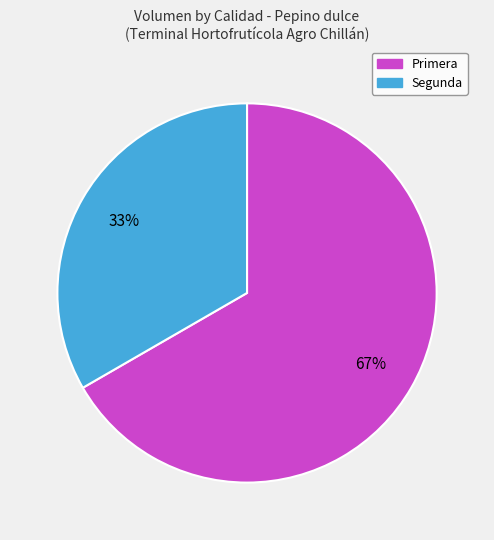

Which slice is the largest?

Primera